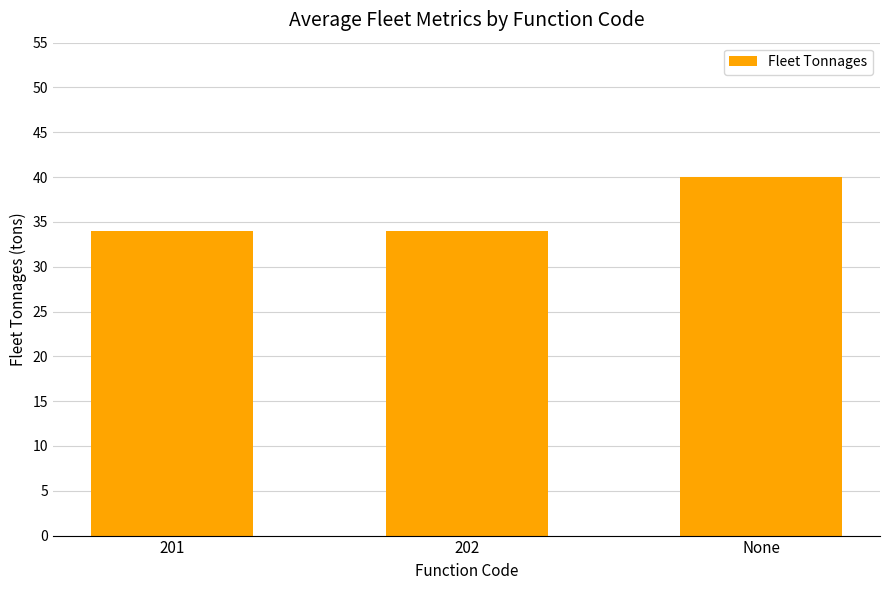

Reading left to right, extract all data points from this chart.

34	34	40